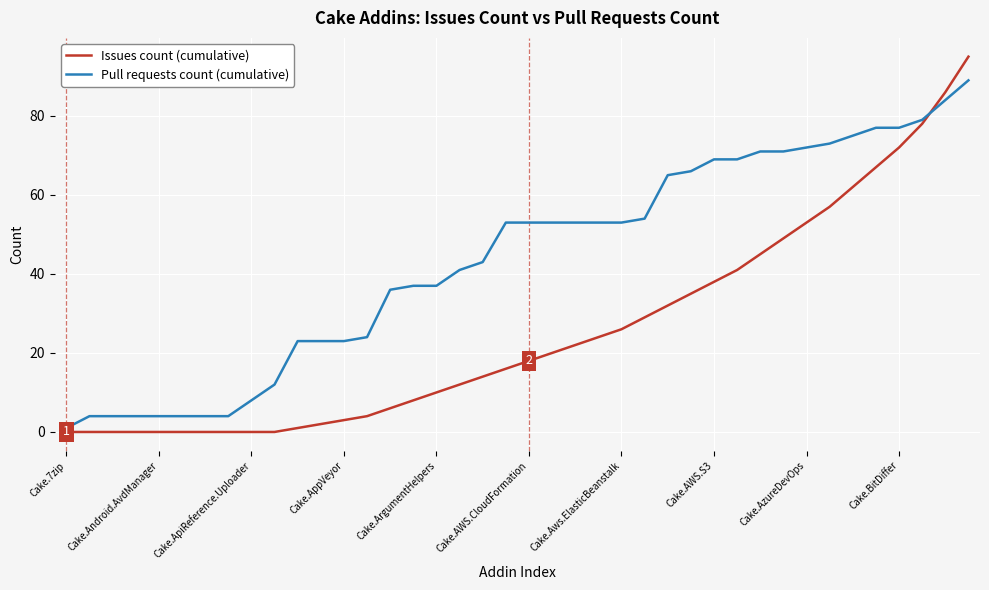

What is the maximum value shown in the chart?

95